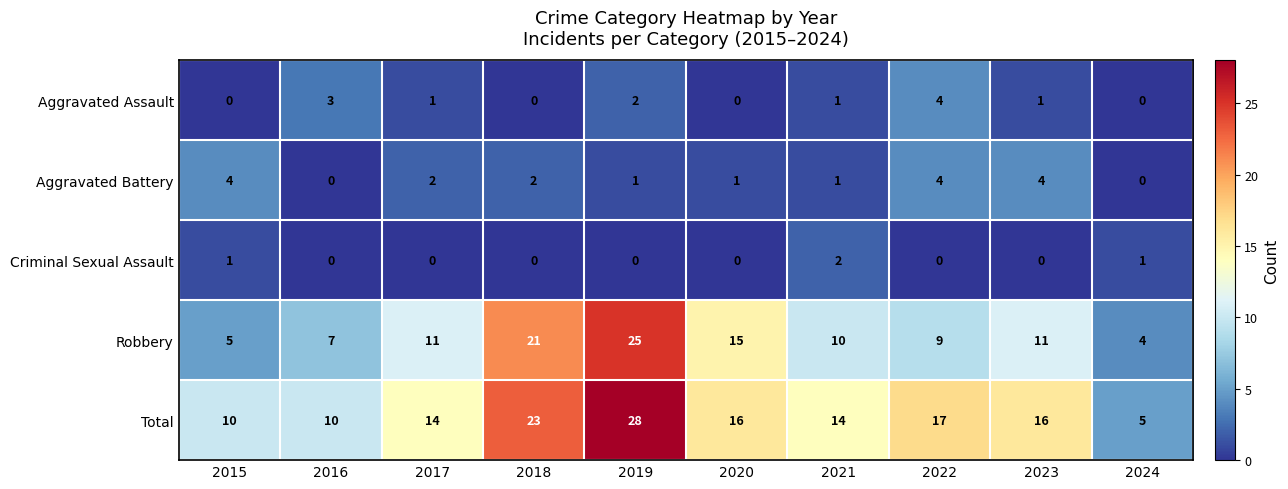

What is the spread (max minus min) of values at 2015?

10